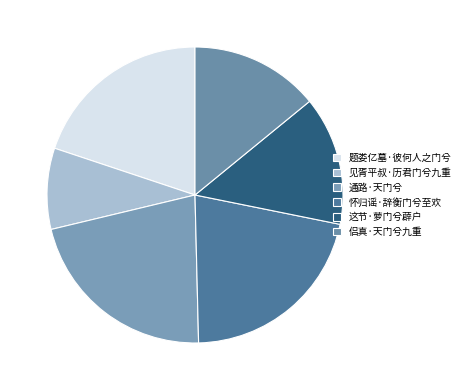

Does any single category account for the majority?

No